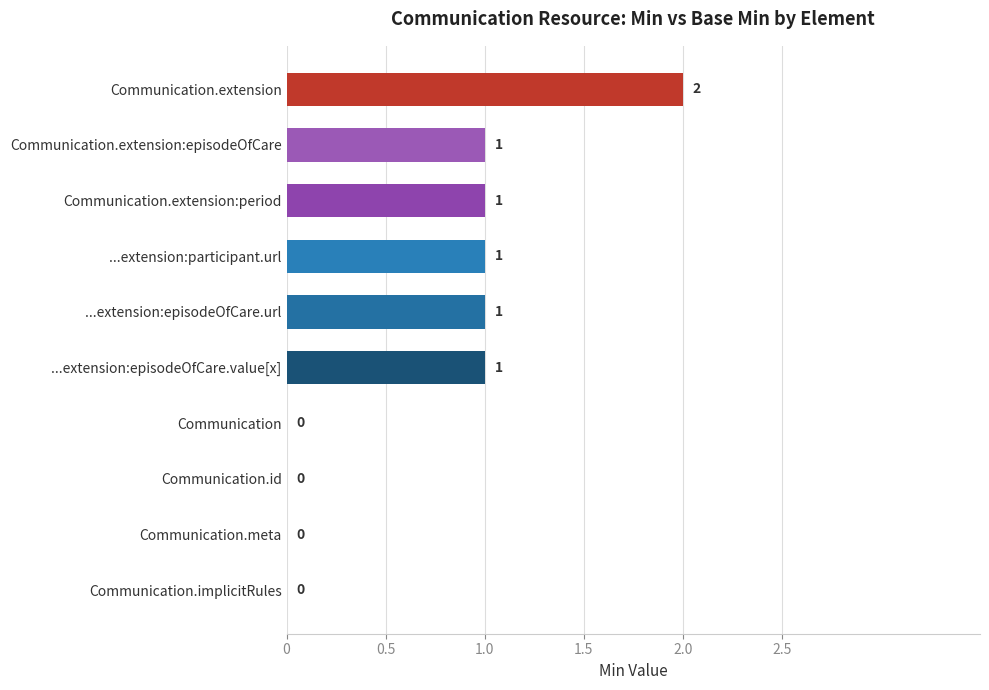

How many series are shown in this chart?

1